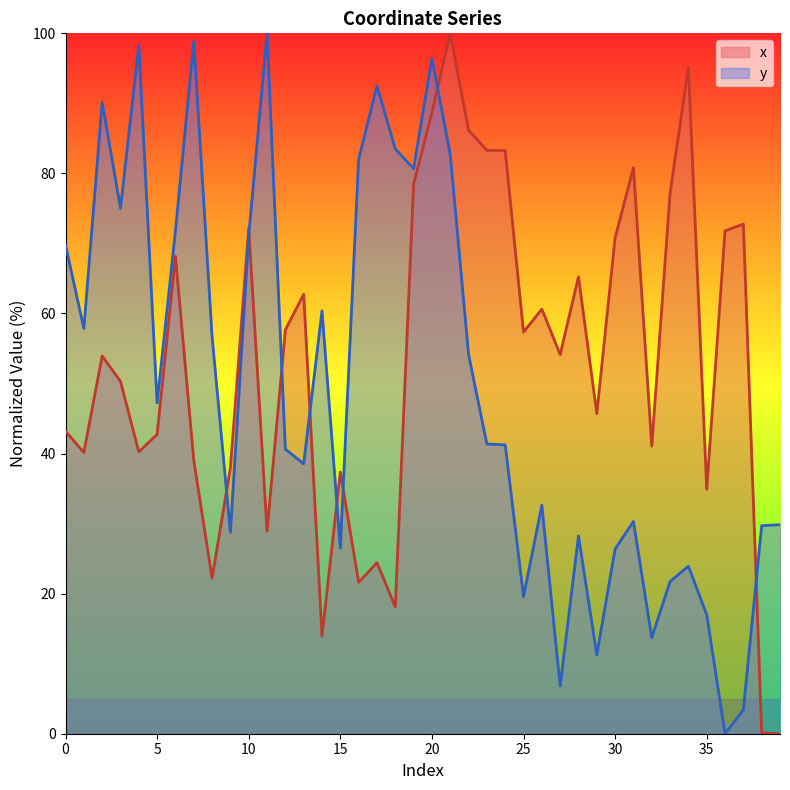

Which label corresponds to the smallest value in the chart?

39